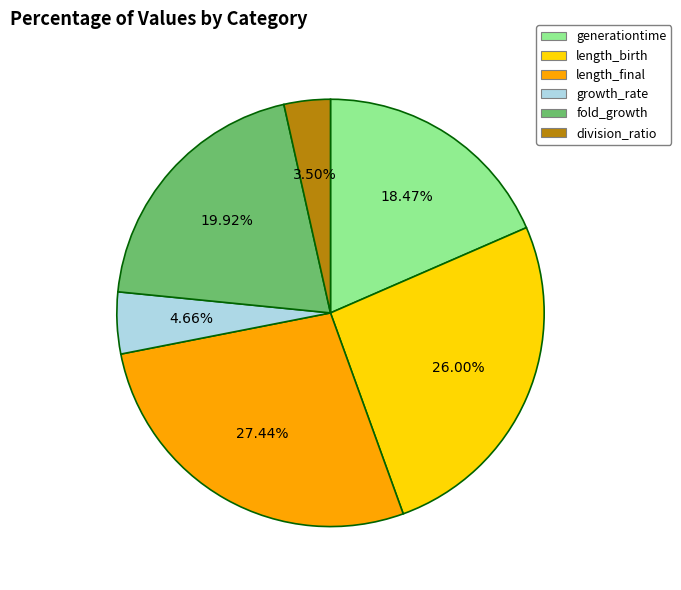

Count the number of slices in the pie.

6